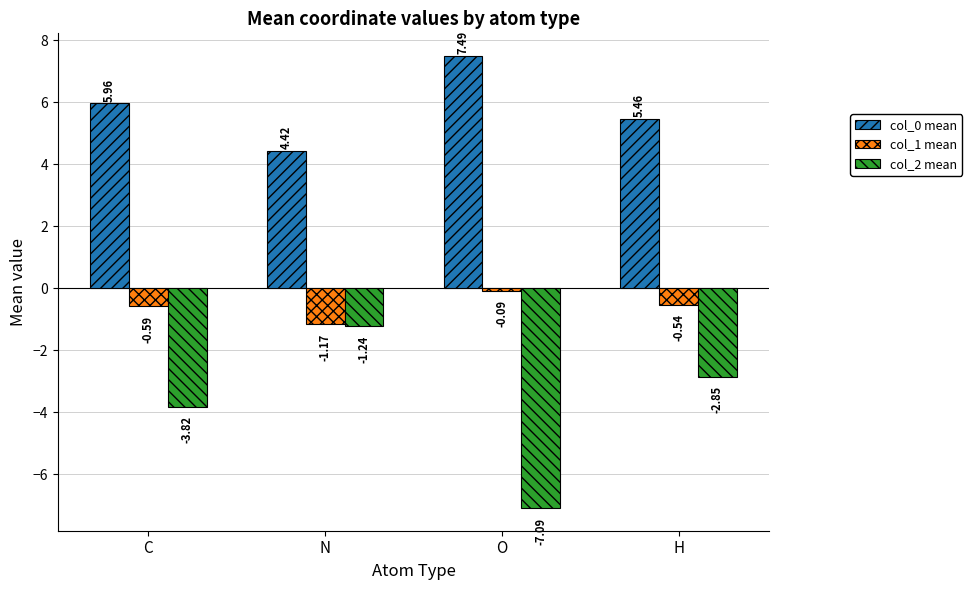

What is the difference between the col_2 mean values at C and O?

3.3